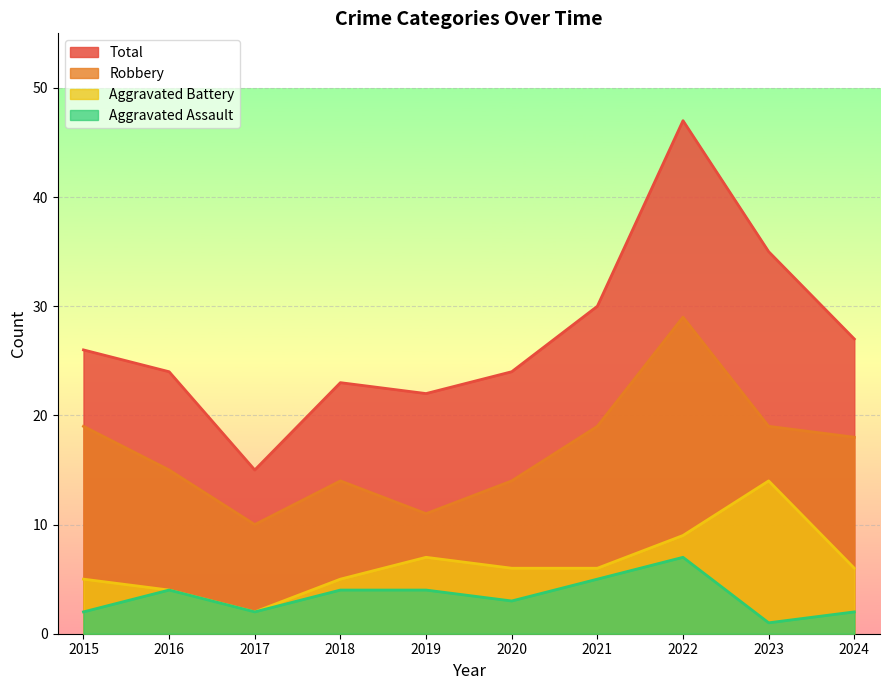

At which category does the chart reach its minimum across all series?

2023